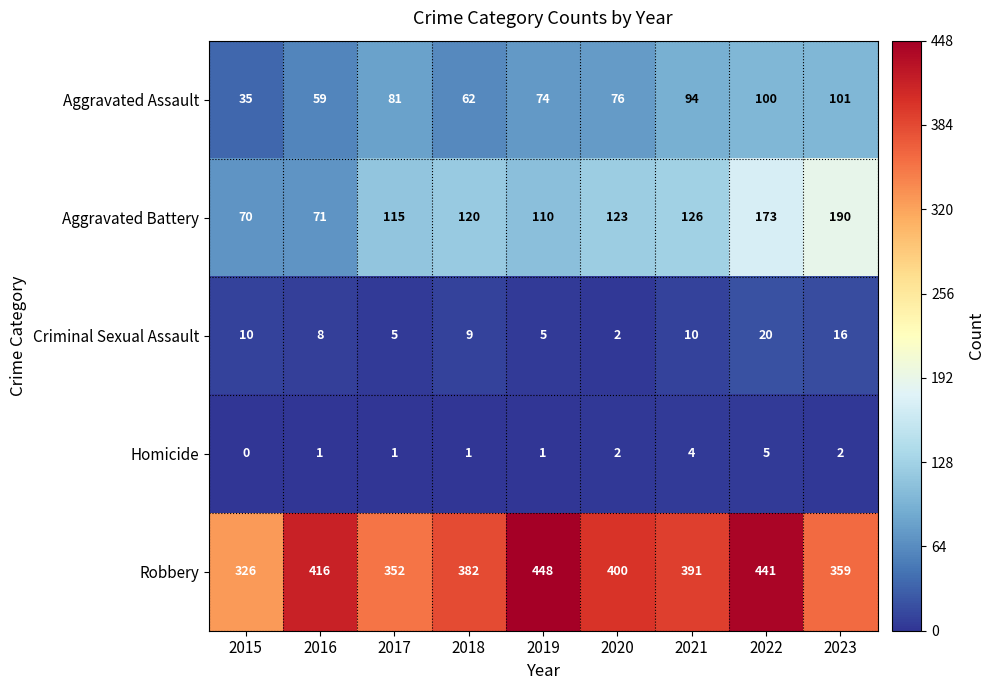

What is the maximum value shown in the chart?

448